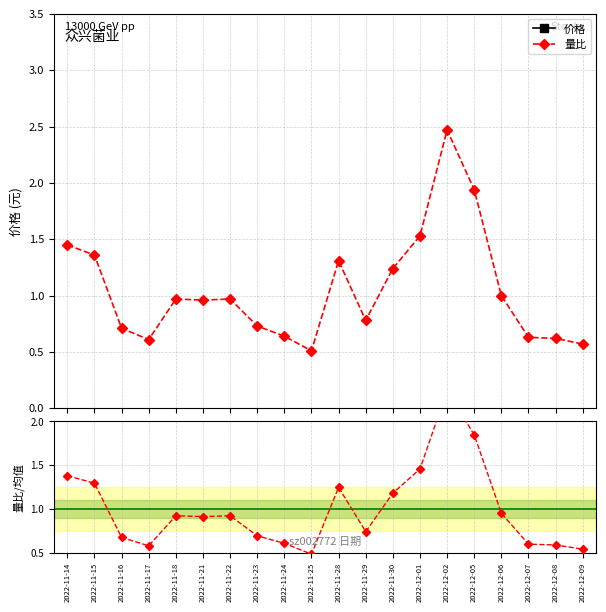

What position from the left is 2022-11-28?

11